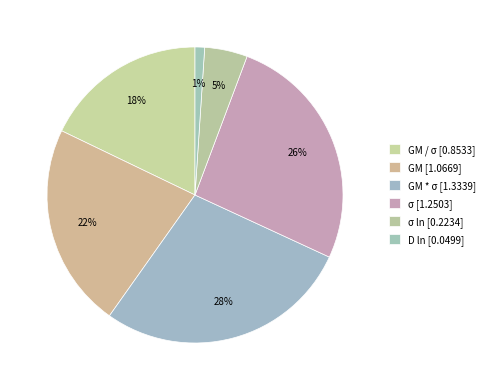

How many segments does this pie chart have?

6